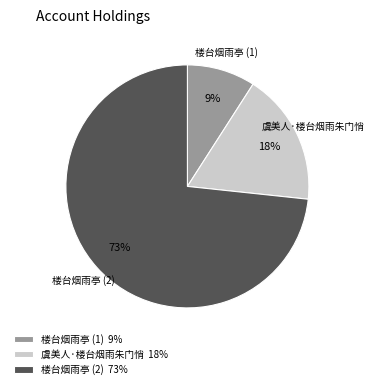

To the nearest percent, what percentage of the pie is 楼台烟雨亭 (2) 73%?

73%